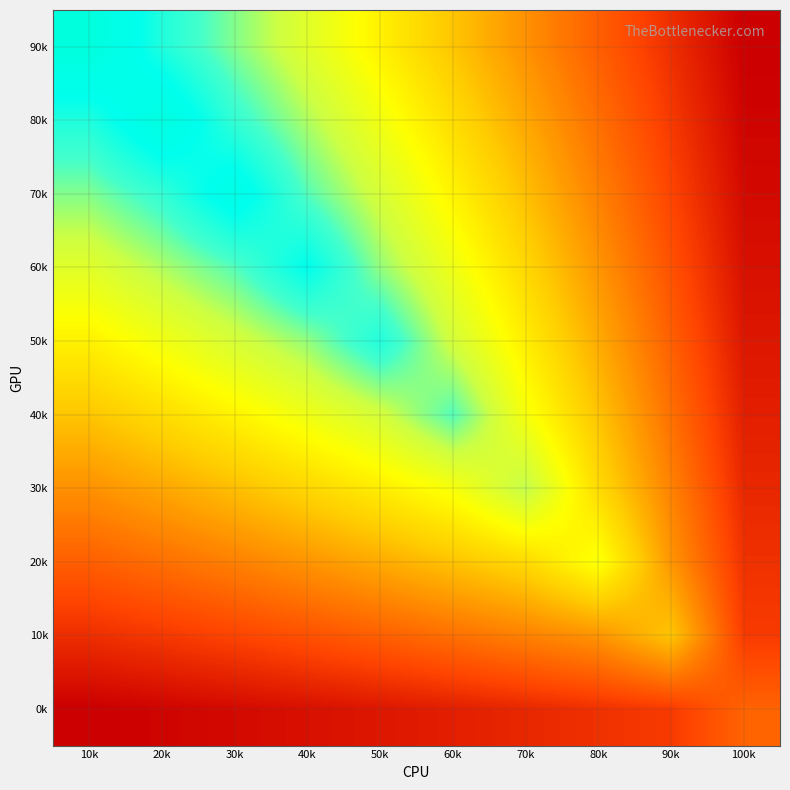

Rank the series at 60k from highest to lowest value.

40k, 50k, 60k, 30k, 70k, 80k, 90k, 20k, 10k, 0k